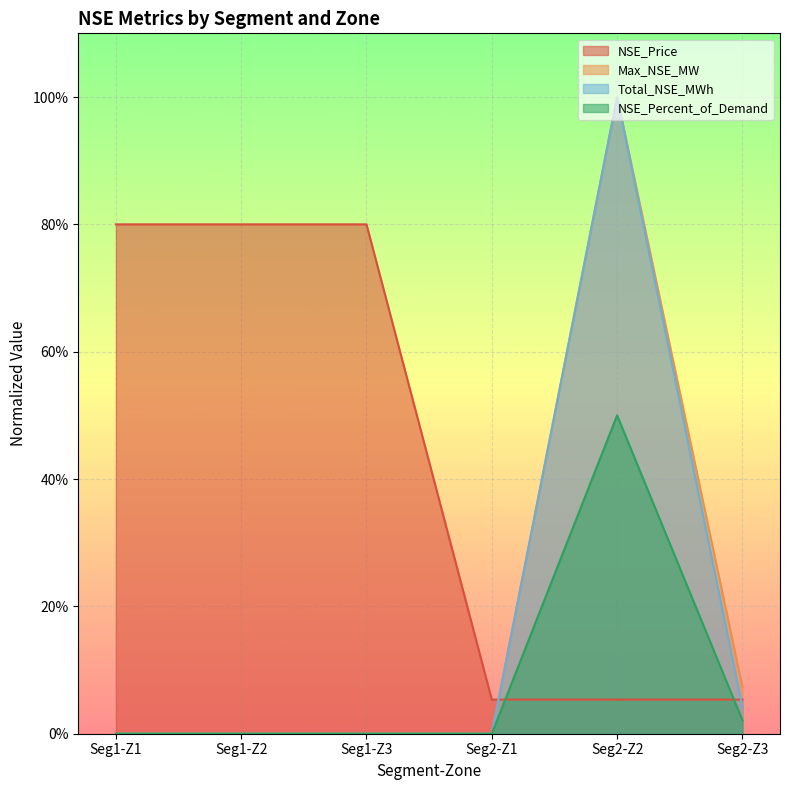

Is it true that NSE_Price equals 0.4 at Seg1-Z1?

False